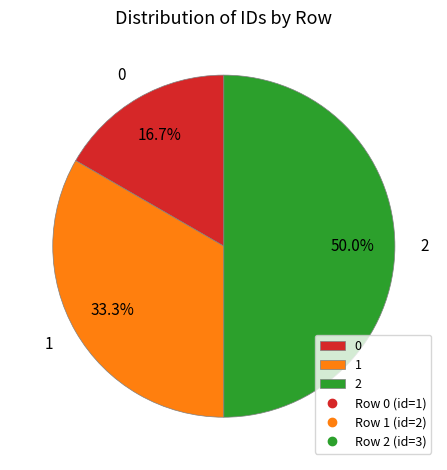

How much of the chart is everything except 1?

66.7%